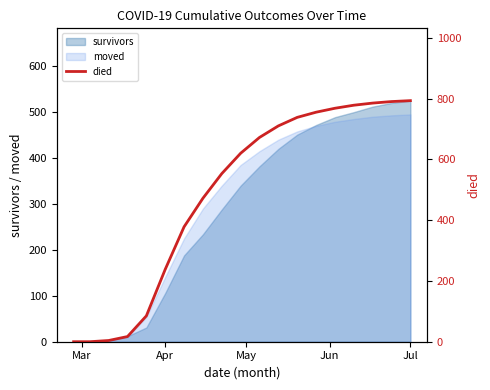

True or false: there are more than 2 points higher than both neighbors.

False